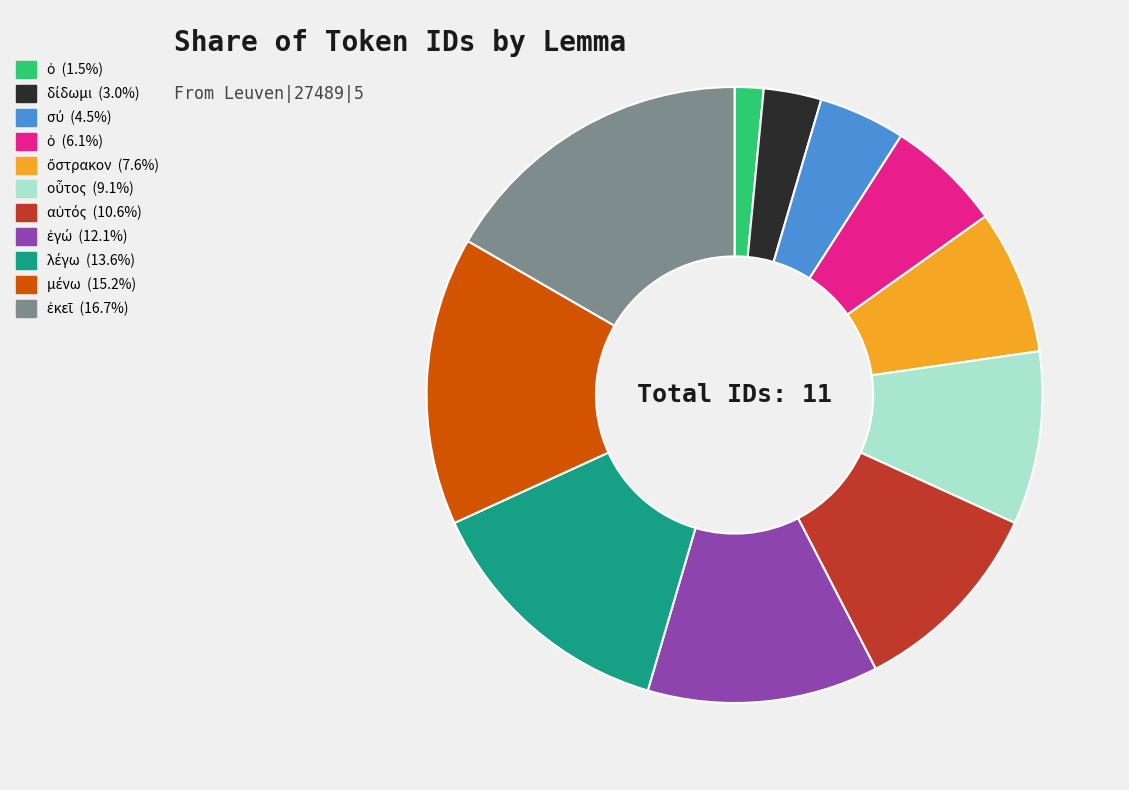

Does any single category account for the majority?

No